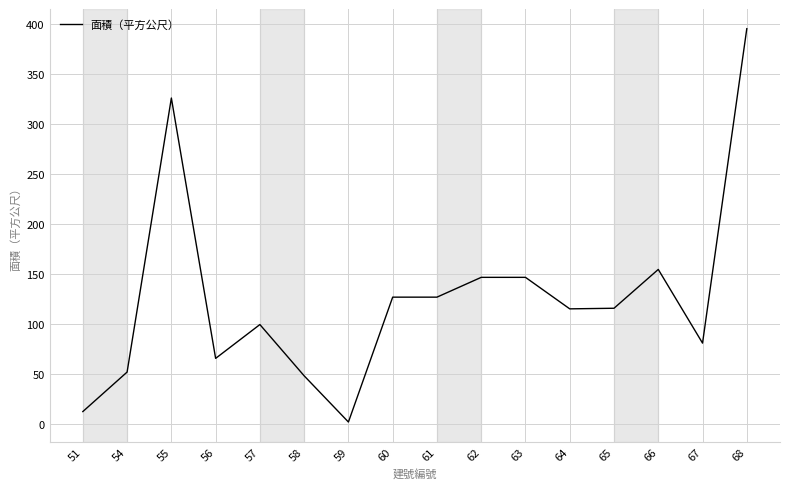

Read the value at 59.

2.4